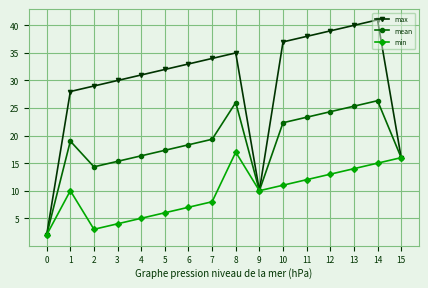

How many lines are shown in the chart?

3